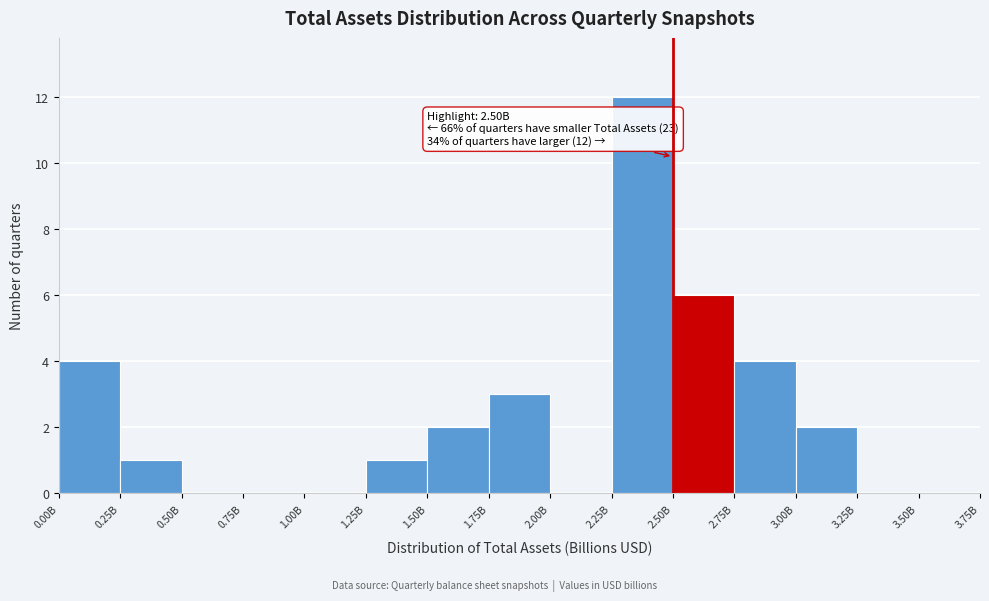

Reading right to left, what are all the values shown in this chart?

3.50B=0	3.25B=0	3.00B=2	2.75B=4	2.50B=6	2.25B=12	2.00B=0	1.75B=3	1.50B=2	1.25B=1	1.00B=0	0.75B=0	0.50B=0	0.25B=1	0.00B=4